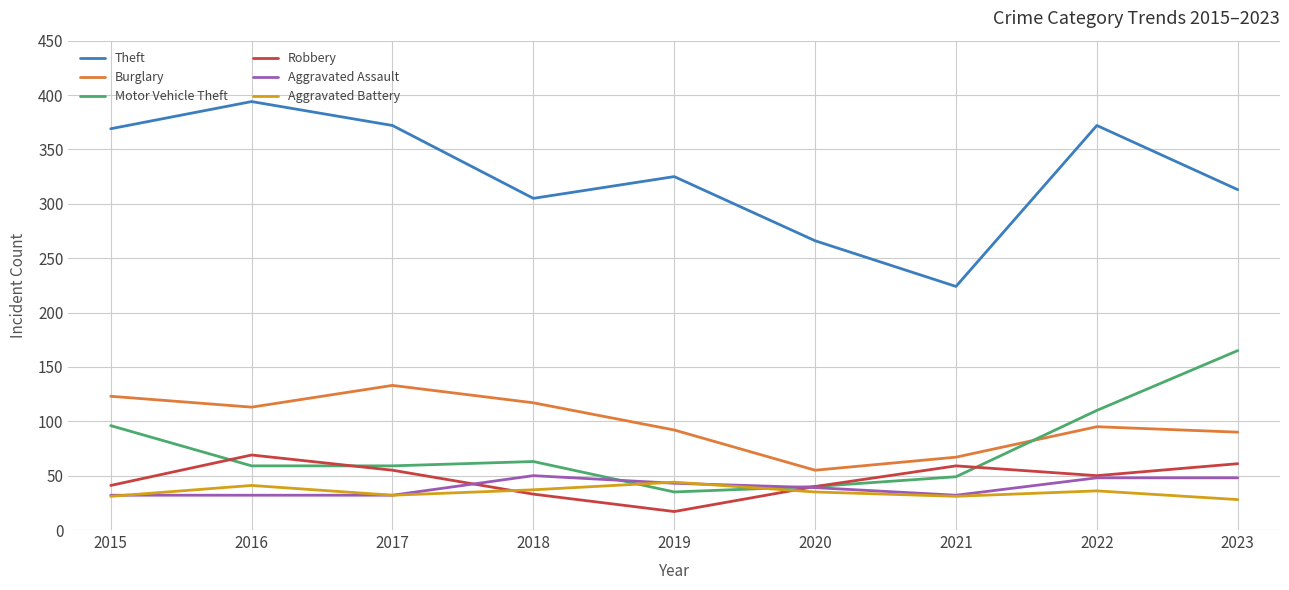

At how many categories does at least one series exceed 254?

8